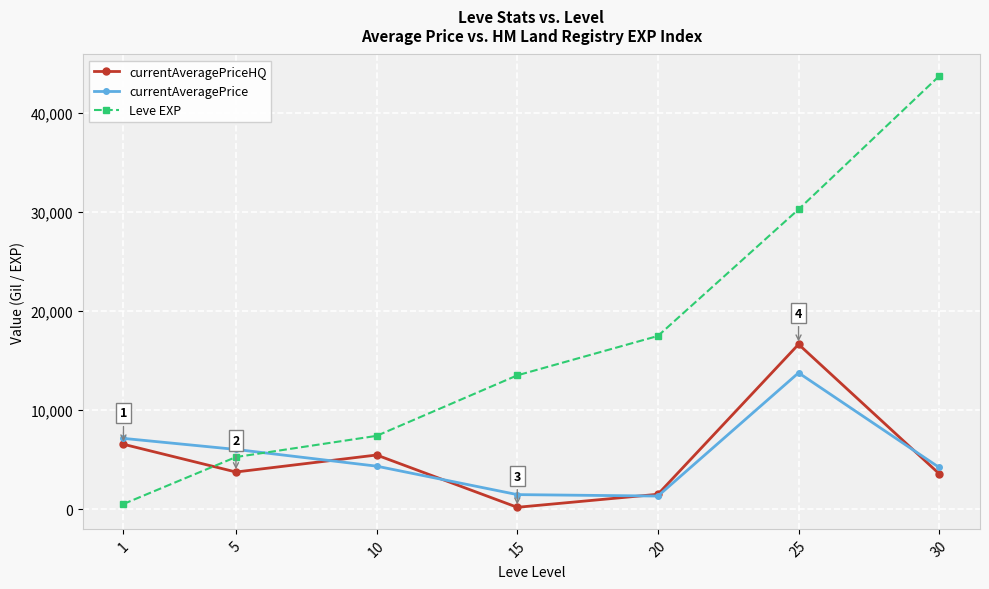

What is the lowest value of the currentAveragePriceHQ series?

186.7